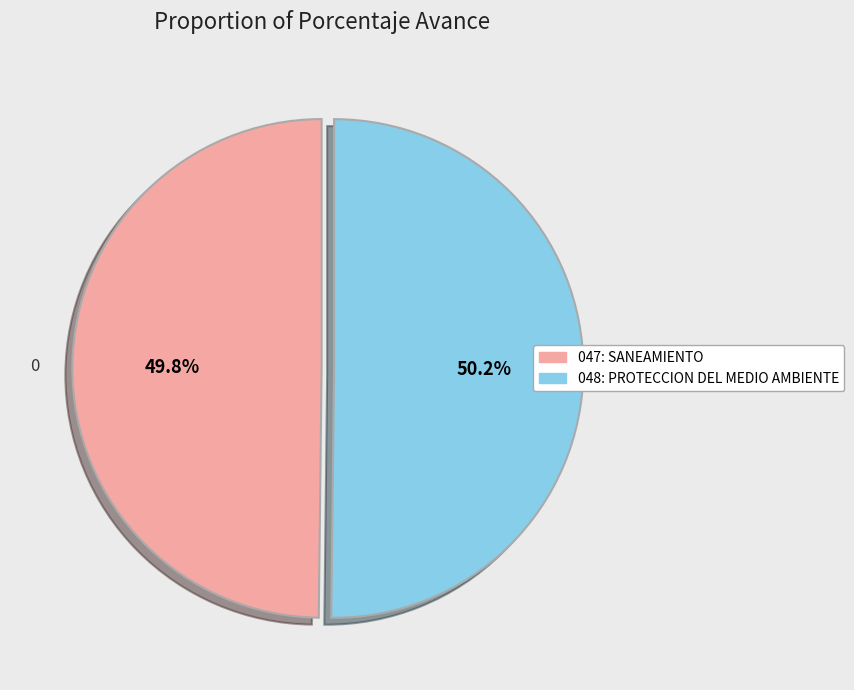

Is there a majority slice in this chart?

Yes